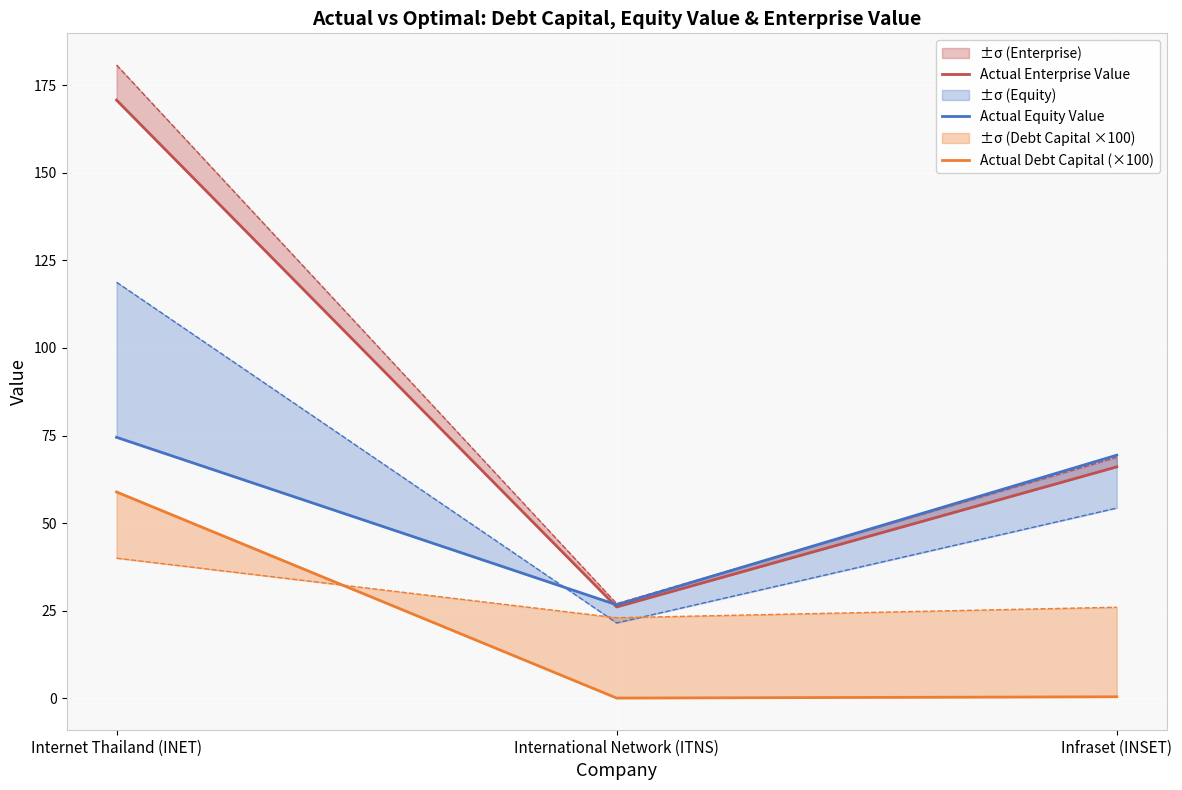

Read the Actual Equity Value value at International Network (ITNS).

26.7